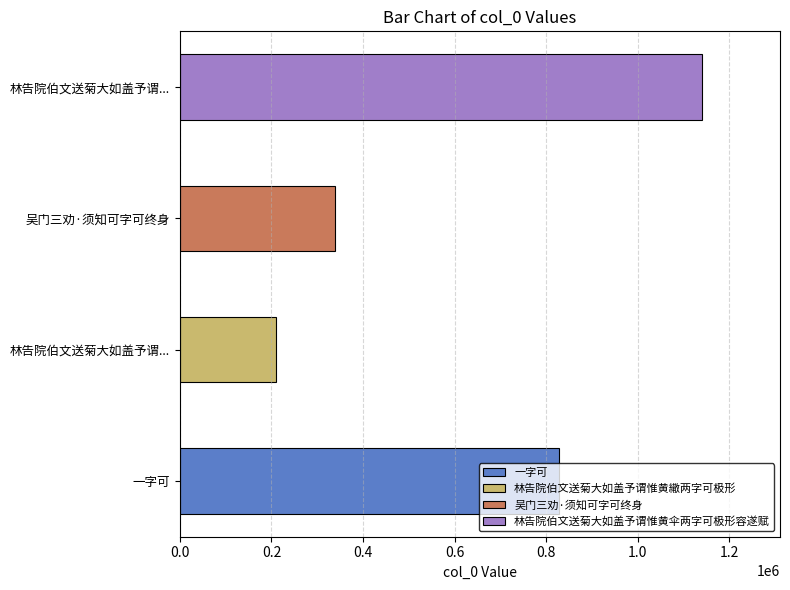

What is the sum of all values?

2515595